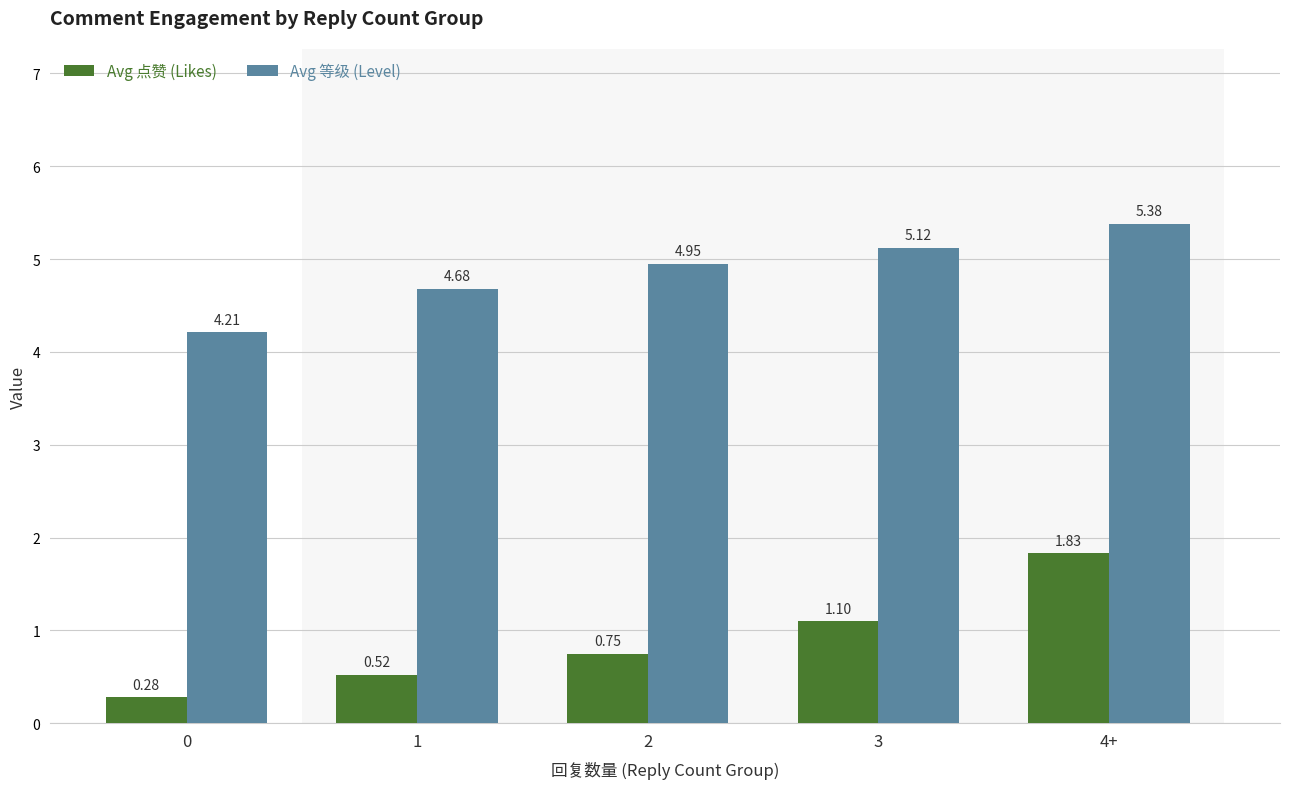

What is the maximum value for Avg 等级 (Level)?

5.4